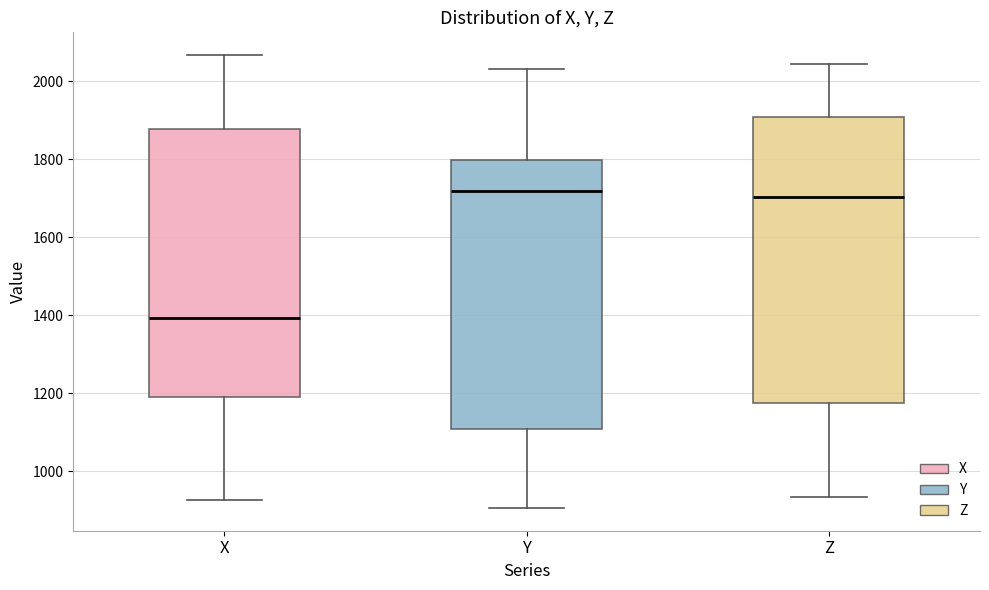

Reading left to right, read every box against the y-axis: the position of its median line, the range the box covers, and the ends of its whiskers. The values are not printed on the chart, so give them approximately, as read against the axis.

X: median 1400, box 1200 to 1880, whiskers 920 to 2060
Y: median 1720, box 1100 to 1800, whiskers 900 to 2040
Z: median 1700, box 1180 to 1900, whiskers 940 to 2040